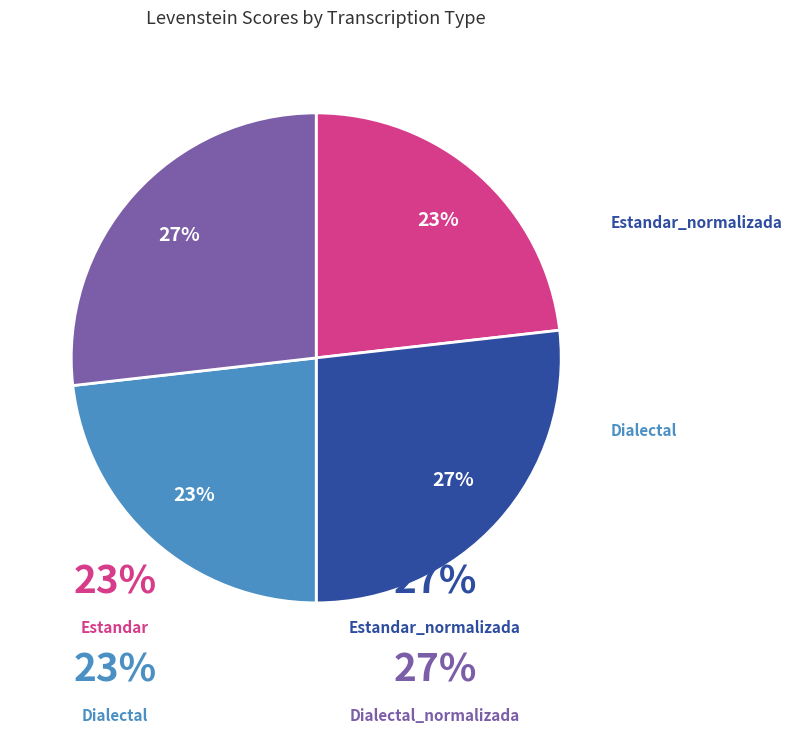

What is the ratio of the value at Estandar_normalizada to the value at Estandar?

1.2